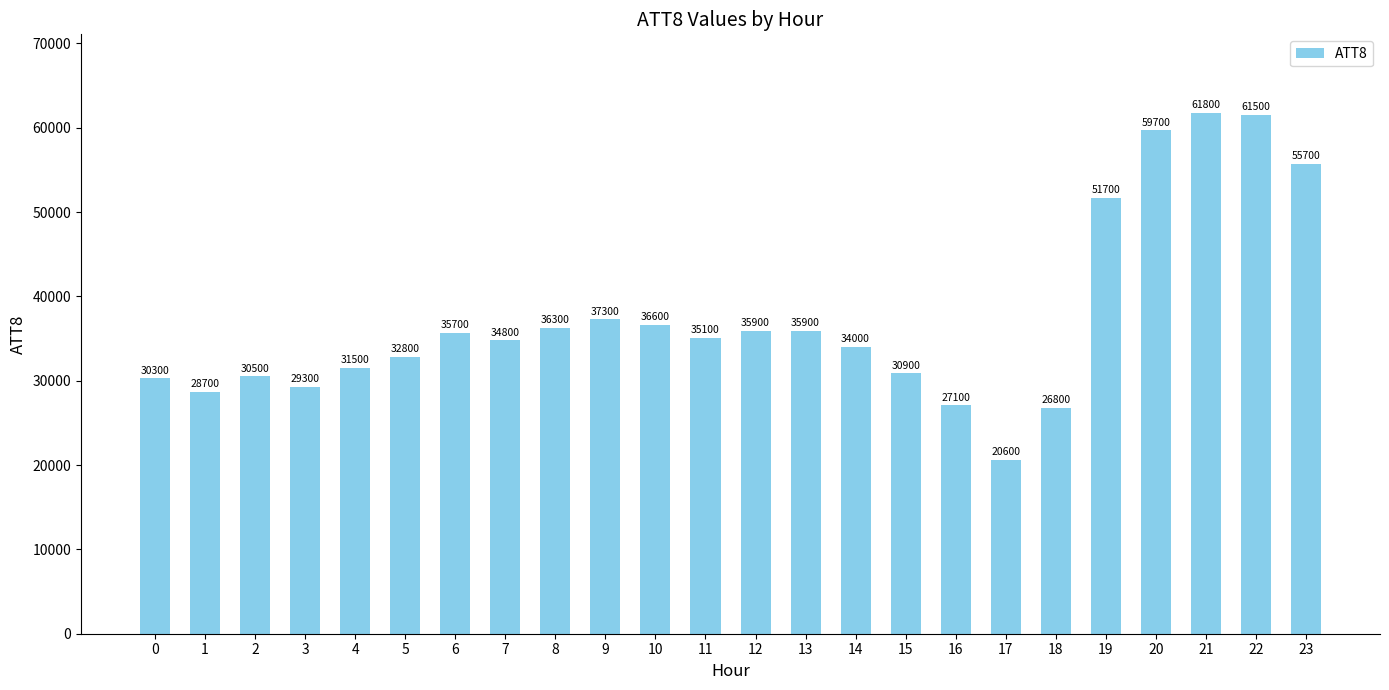

Does the chart contain any negative values?

No